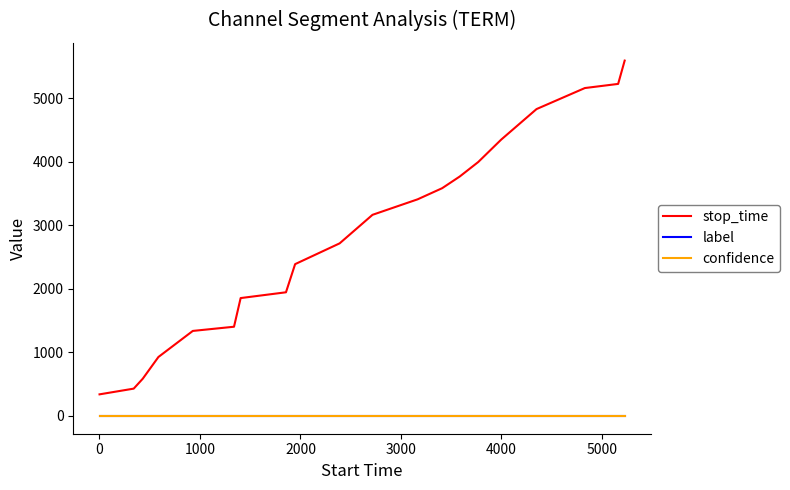

Which series has the widest spread of values?

stop_time